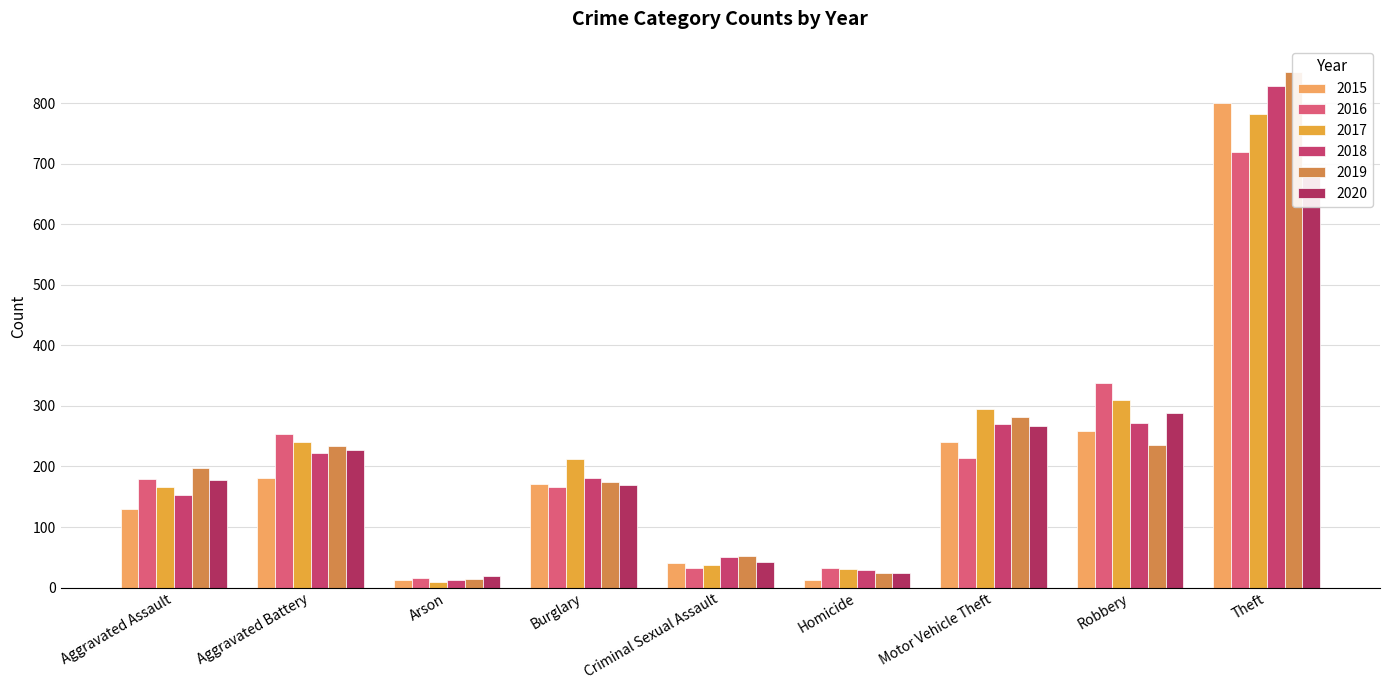

Which category has the lowest value in the 2017 series?

Arson